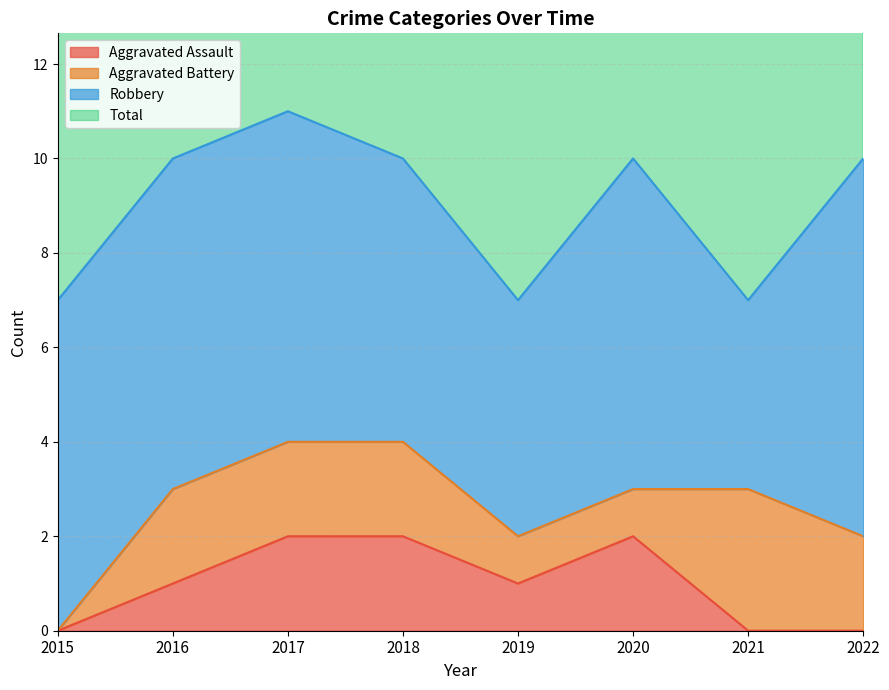

True or false: Aggravated Assault and Total cross at least once.

False